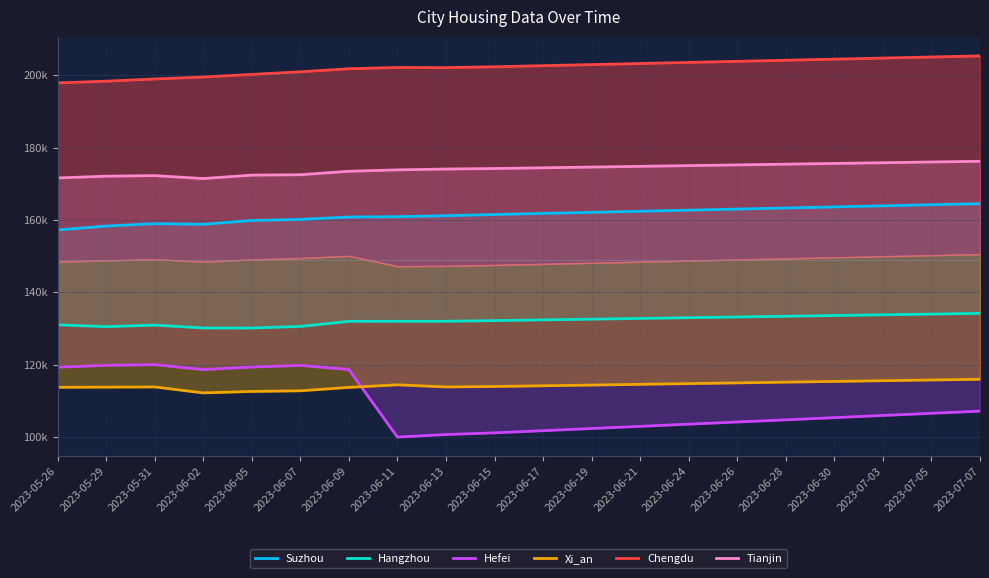

True or false: Chengdu and Hangzhou cross at least once.

False